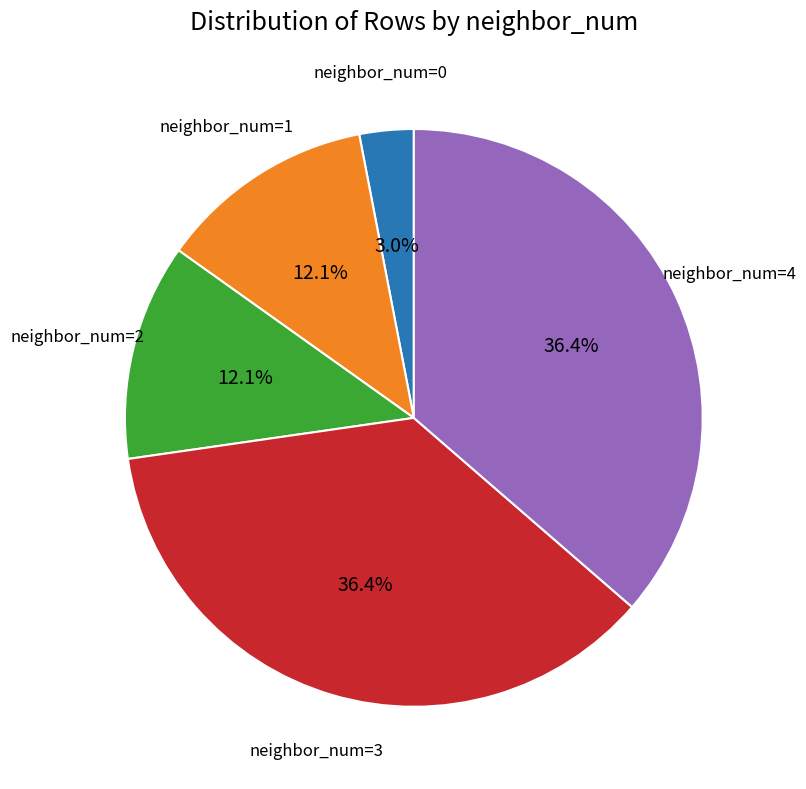

Does any single category account for the majority?

No